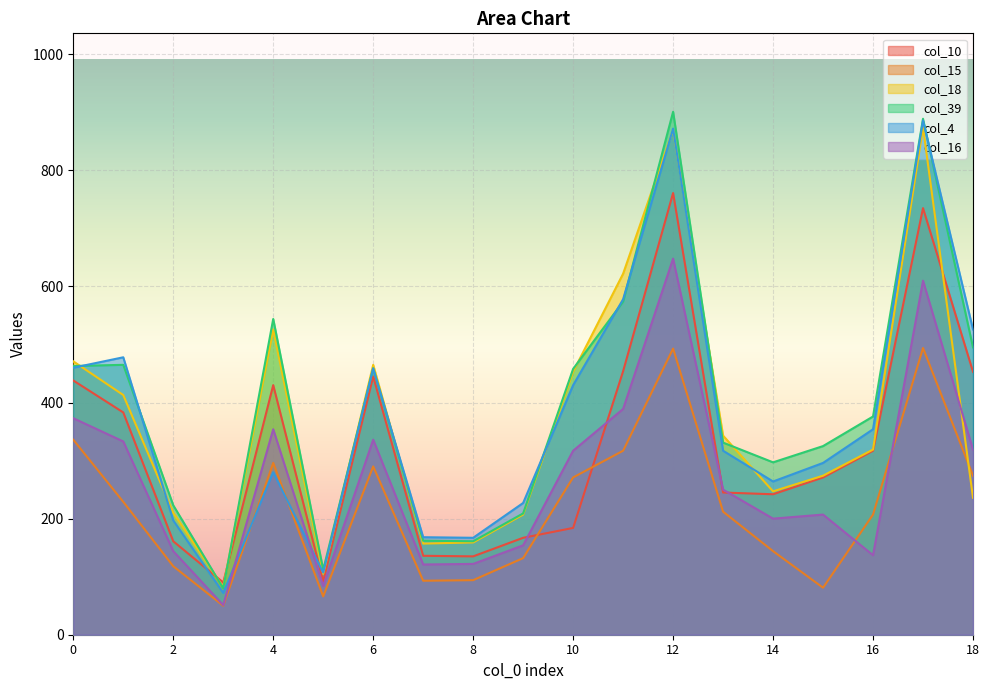

True or false: col_18 and col_15 cross at least once.

True